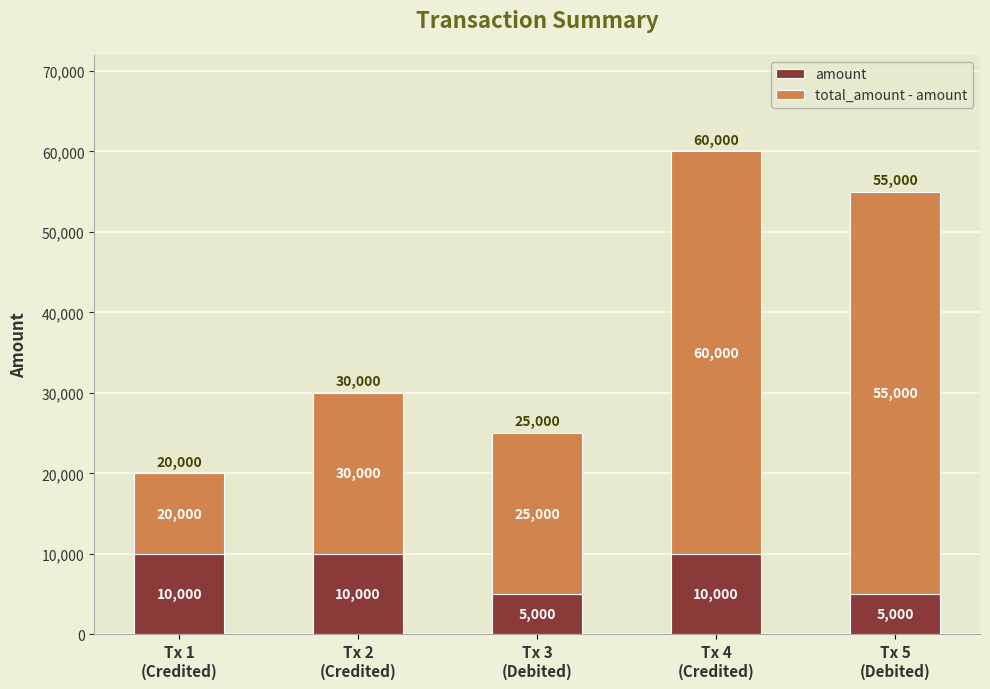

What are all the series names shown in the legend?

amount, total_amount - amount